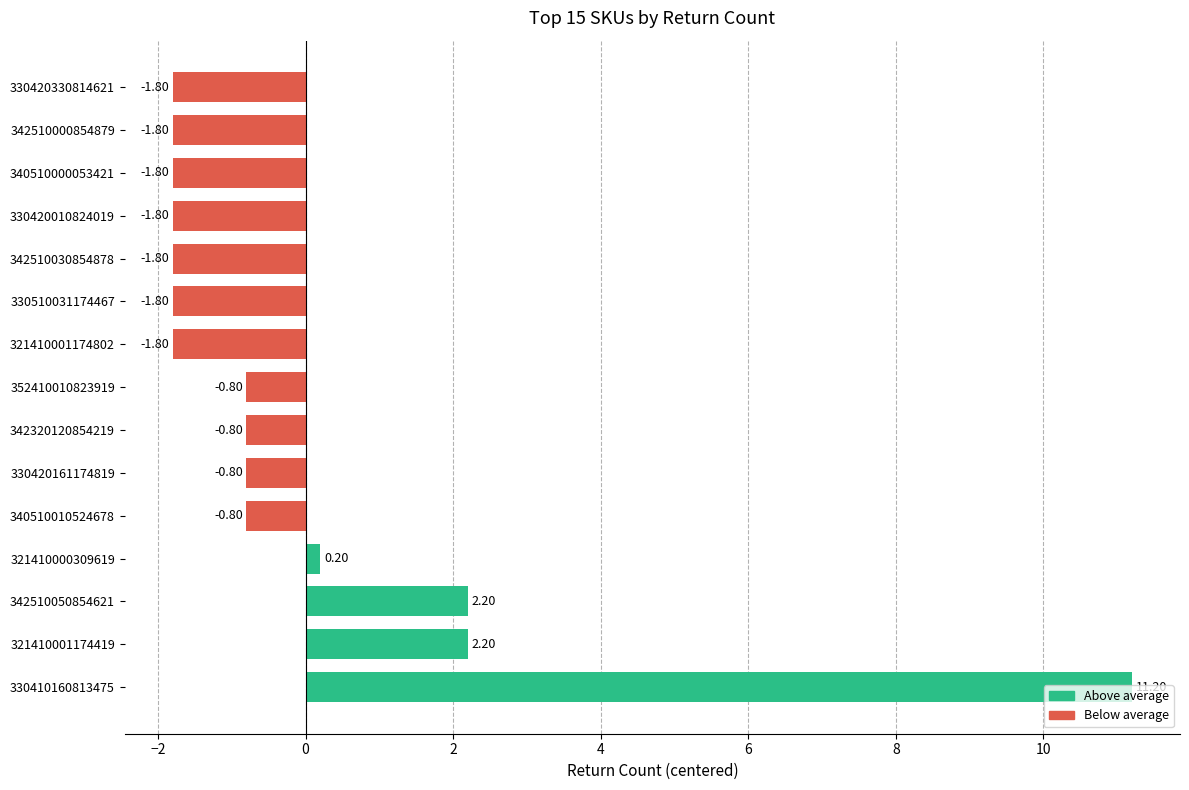

How many bars are there in total?

15